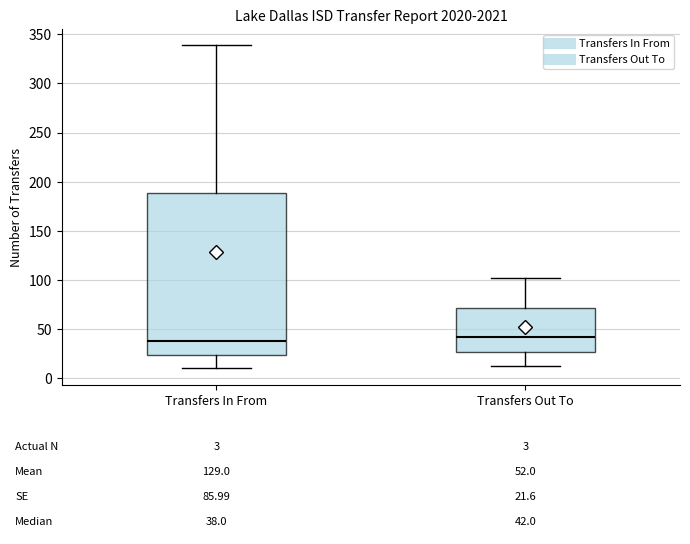

Comparing the boxes themselves (not the whiskers), which one is the tallest?

Transfers In From